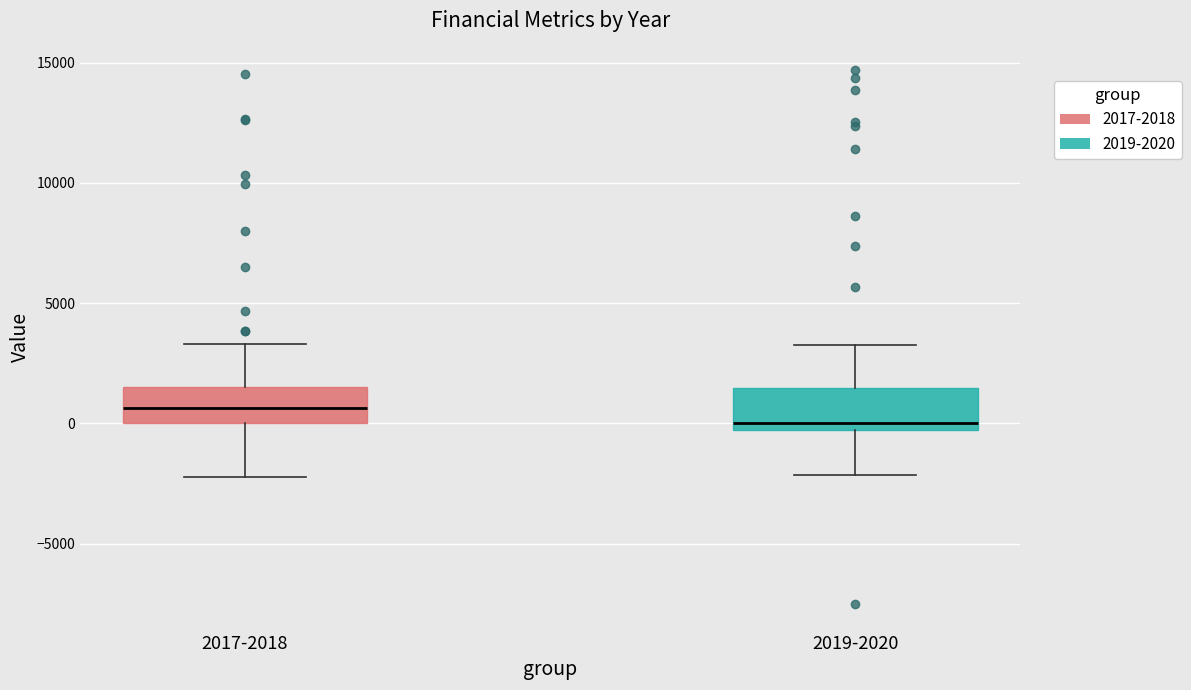

Reading left to right, read every box against the y-axis: the position of its median line, the range the box covers, and the ends of its whiskers. The values are not printed on the chart, so give them approximately, as read against the axis.

2017-2018: median 500, box 0 to 1500, whiskers -2000 to 3500
2019-2020: median 0, box -500 to 1500, whiskers -2000 to 3500